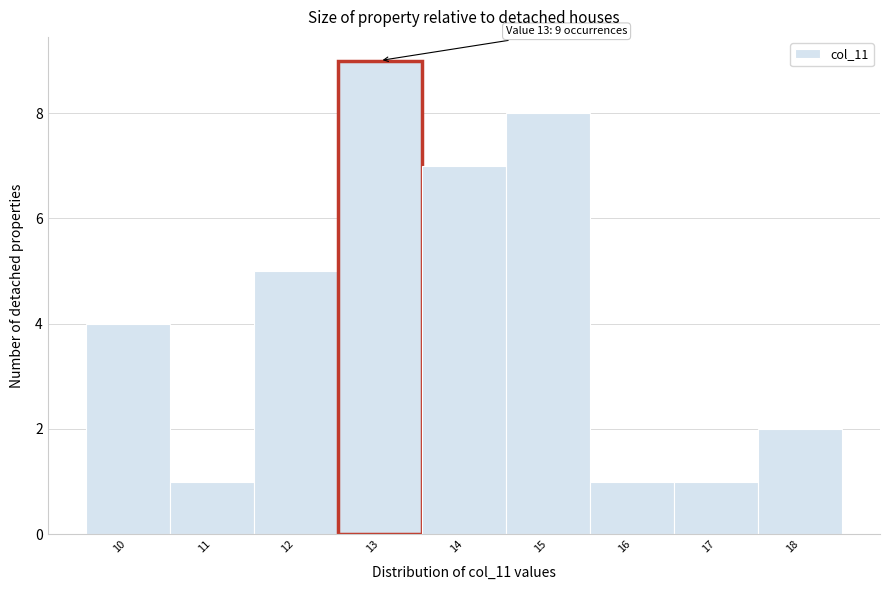

Over which range of the x-axis is the bar tallest?

12.5 to 13.5